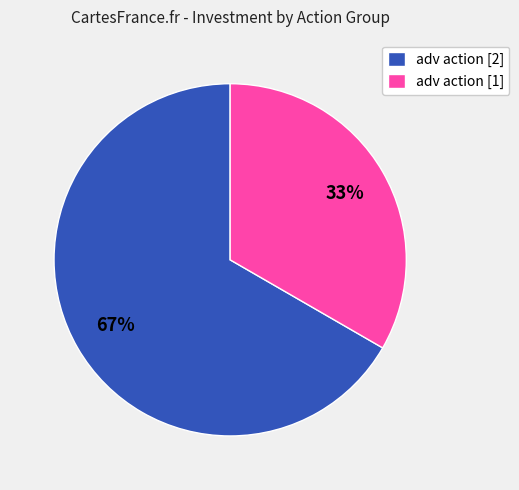

Which category has the smallest portion of the pie?

adv action [1]